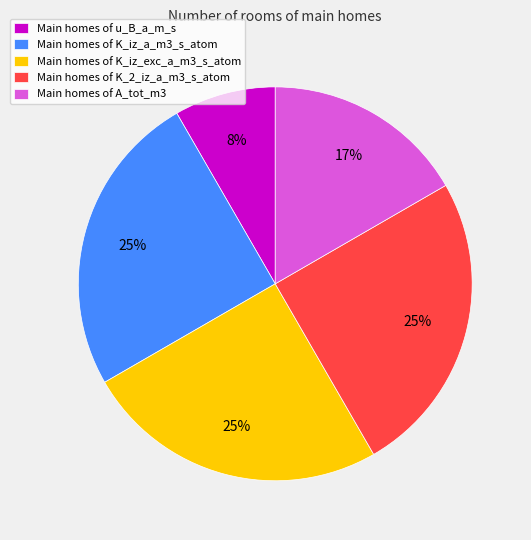

Between Main homes of u_B_a_m_s and Main homes of A_tot_m3, which is larger?

Main homes of A_tot_m3